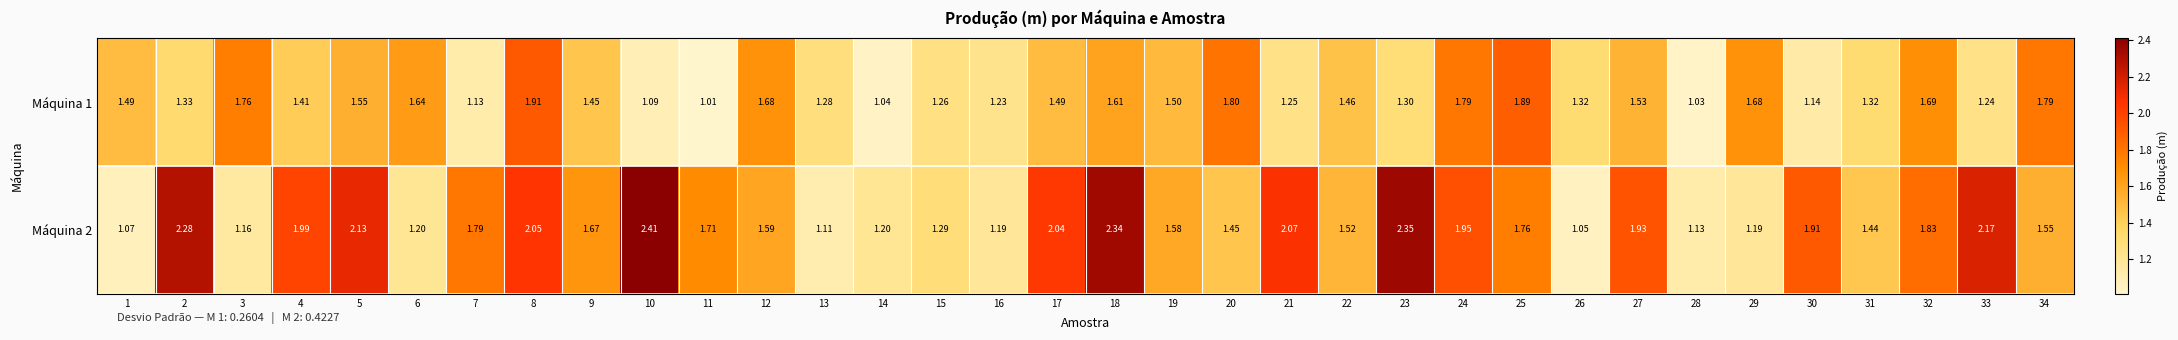

Which series has the widest spread of values?

Máquina 2